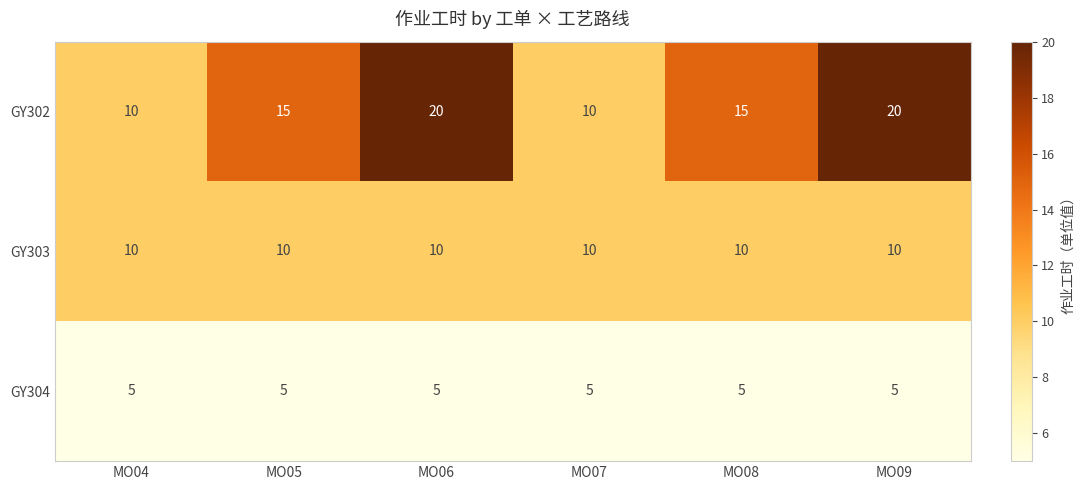

What is the total value across all series at MO08?

30